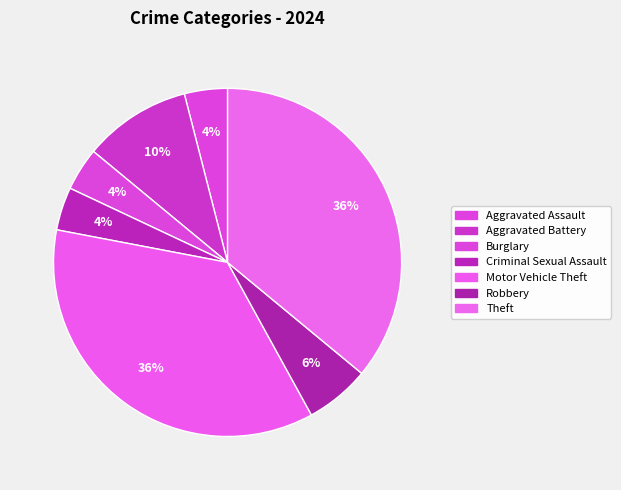

What is the largest slice in the pie chart?

Motor Vehicle Theft